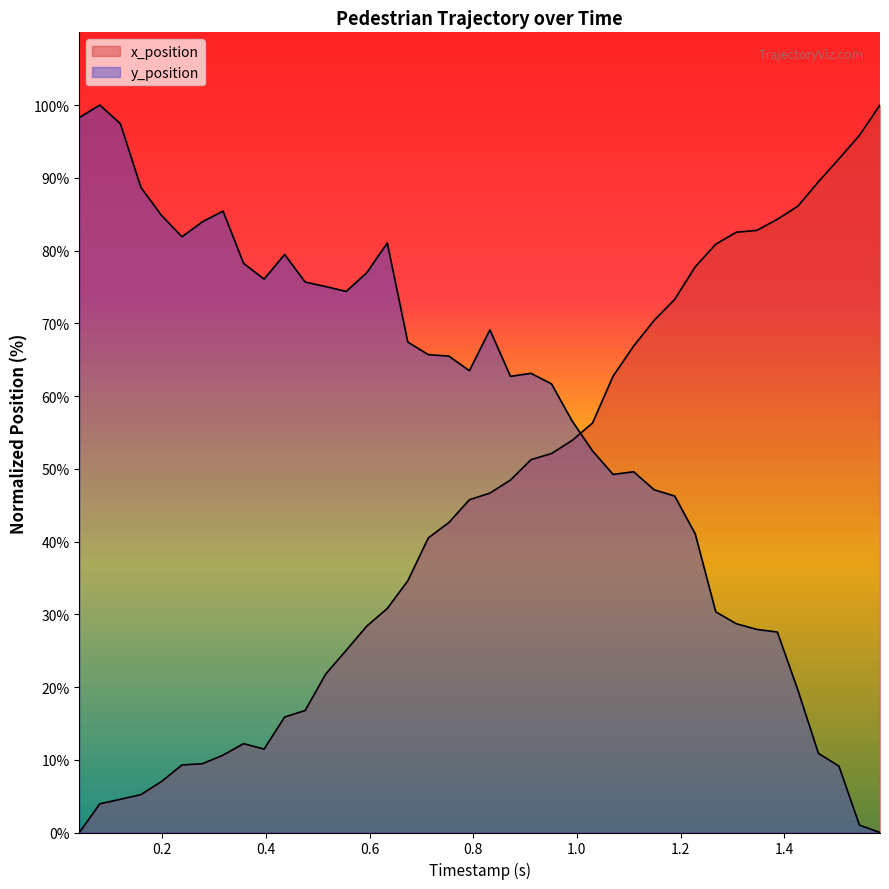

Which series has the largest range (max minus min)?

x_position